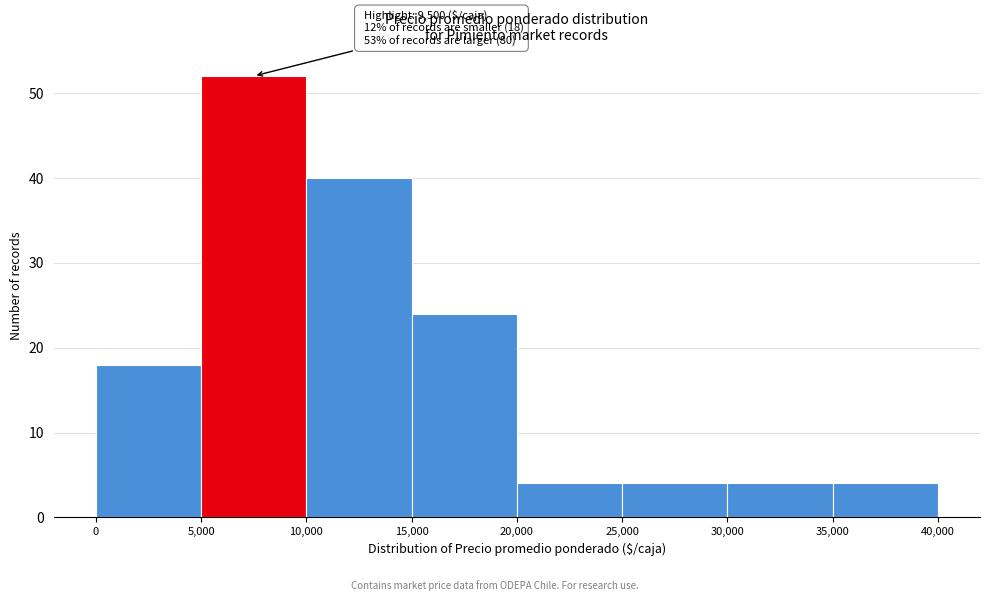

Which range on the x-axis has the tallest bar?

5,000 to 10,000